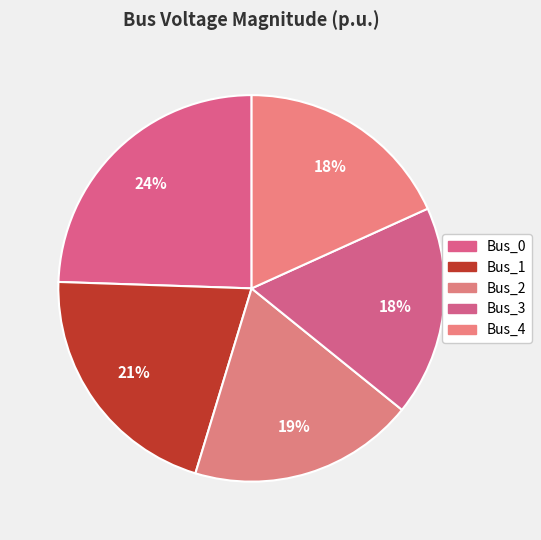

Does Bus_4 account for over 50% of the chart?

No